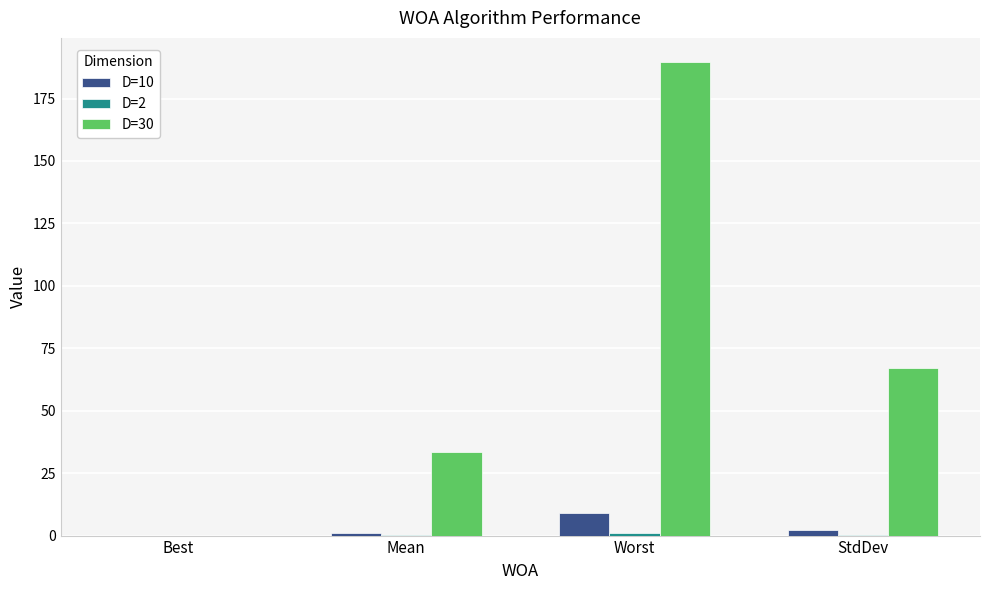

What is the highest value of the D=10 series?

8.8